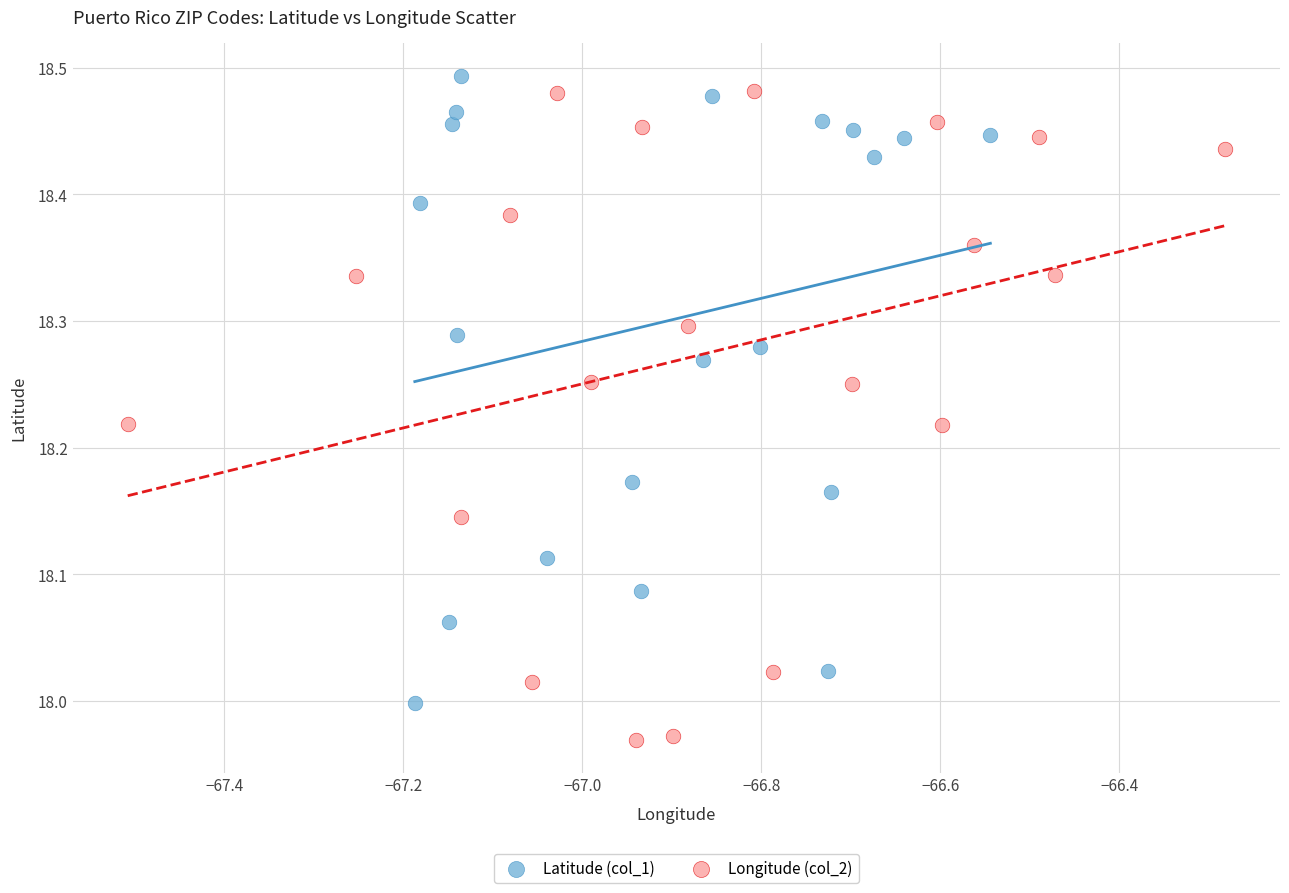

Which series reaches the minimum Y coordinate?

Longitude (col_2)